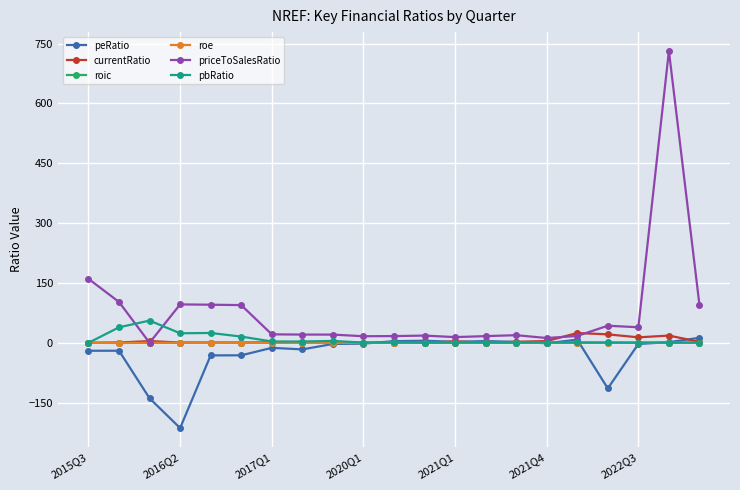

Which series has the widest spread of values?

priceToSalesRatio